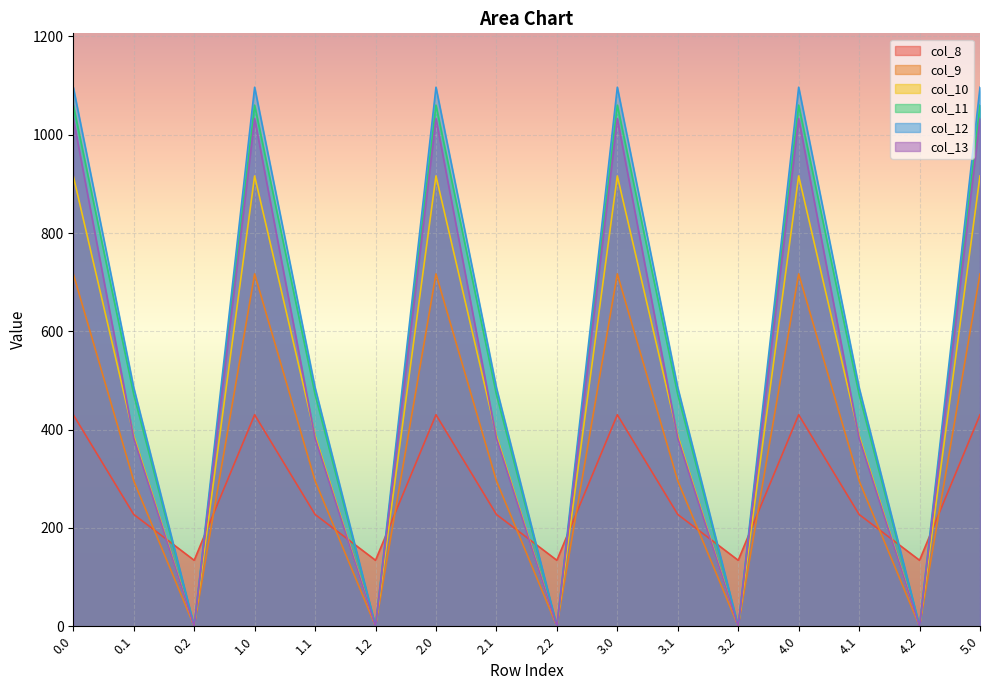

How many distinct data groups are displayed?

6